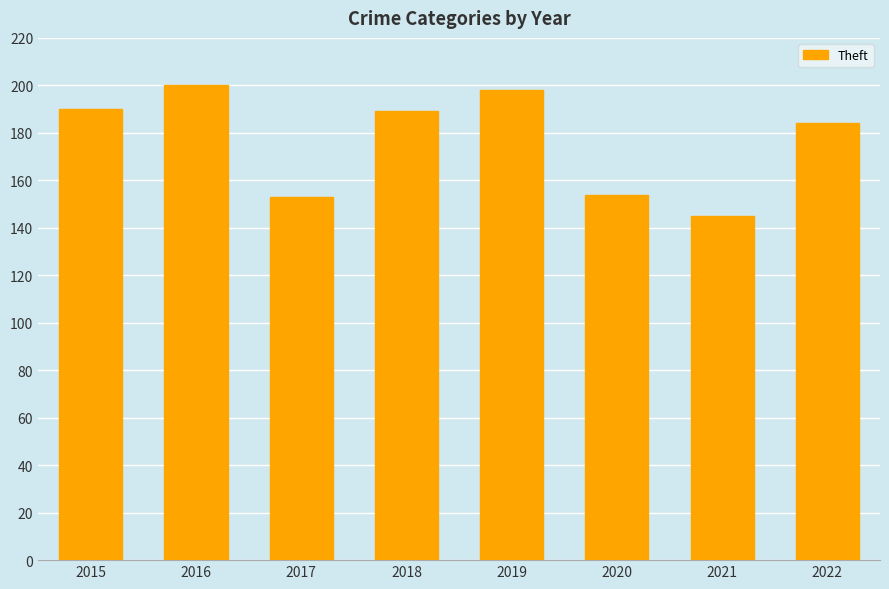

What is the value of the 5th bar from the left?

198